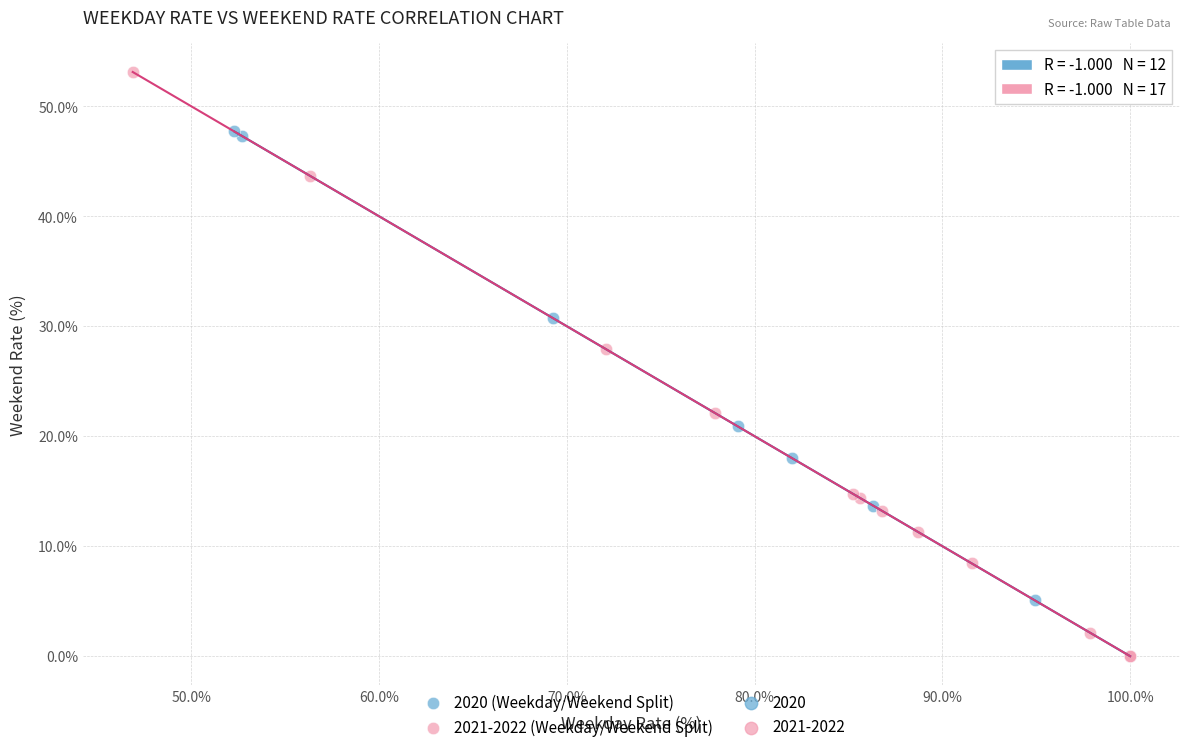

Which series contains the highest Y value?

2021-2022 (Weekday/Weekend Split)